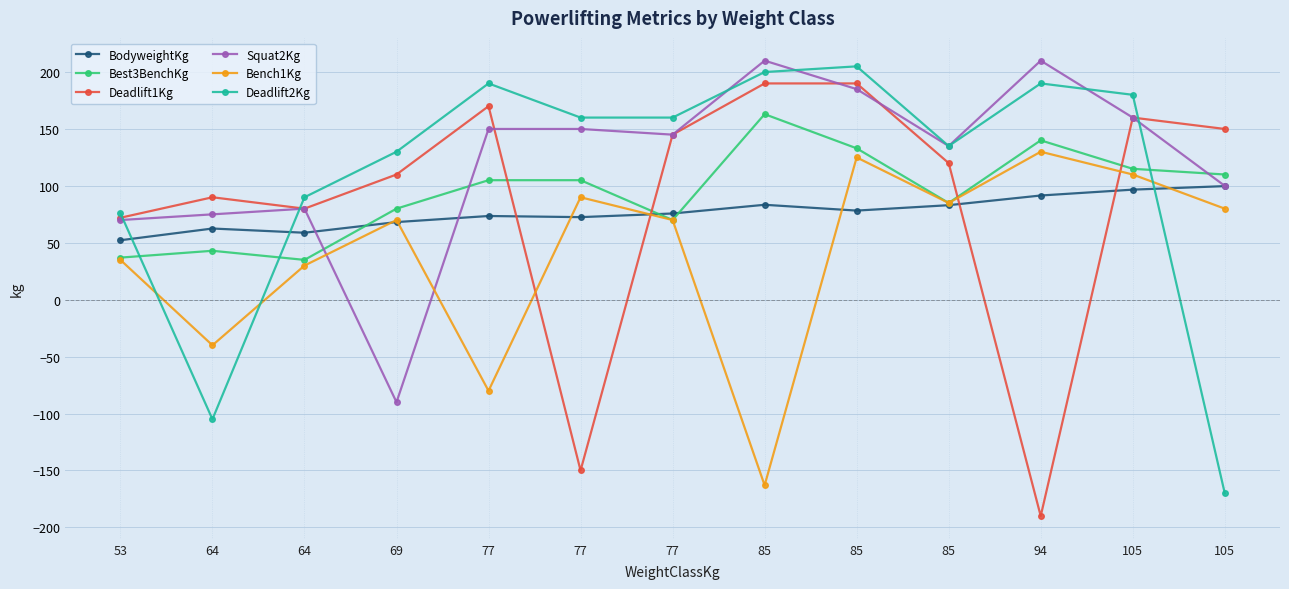

At which label does Bench1Kg first exceed 70?

77